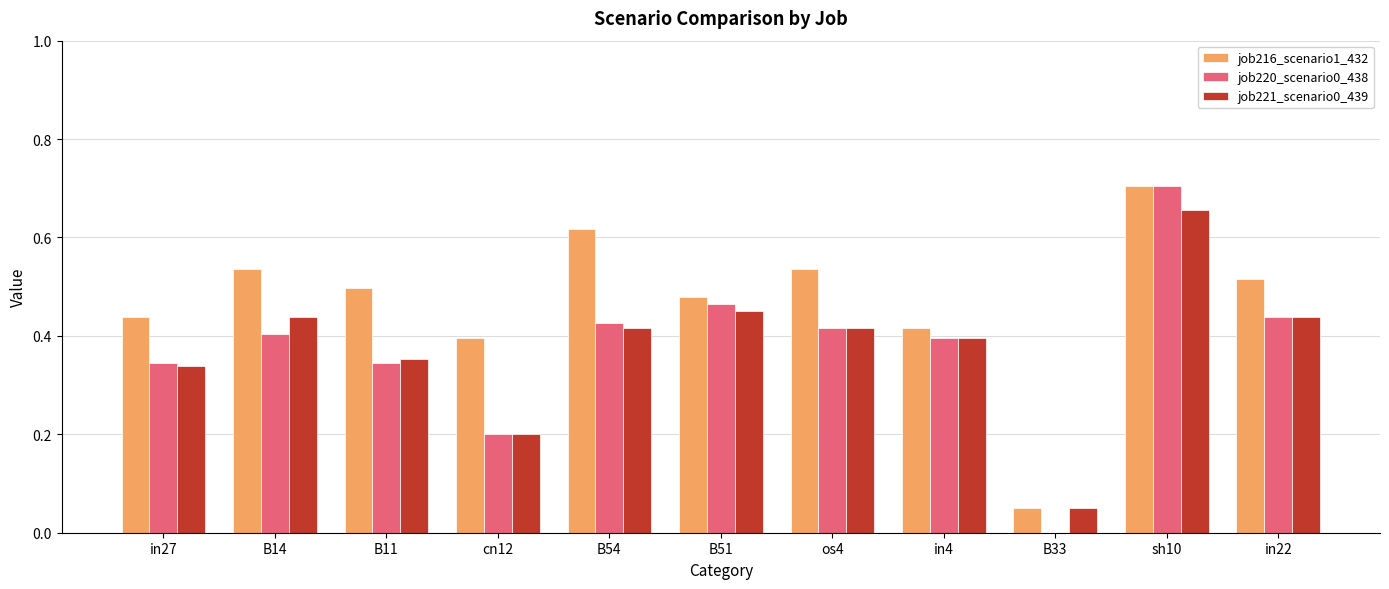

At which category does the chart reach its peak across all series?

sh10